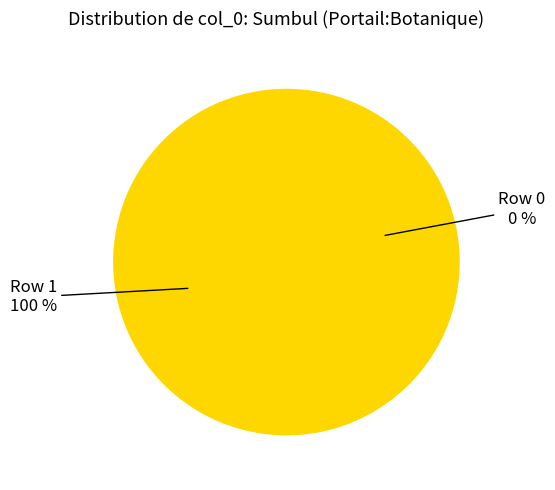

How many segments does this pie chart have?

2